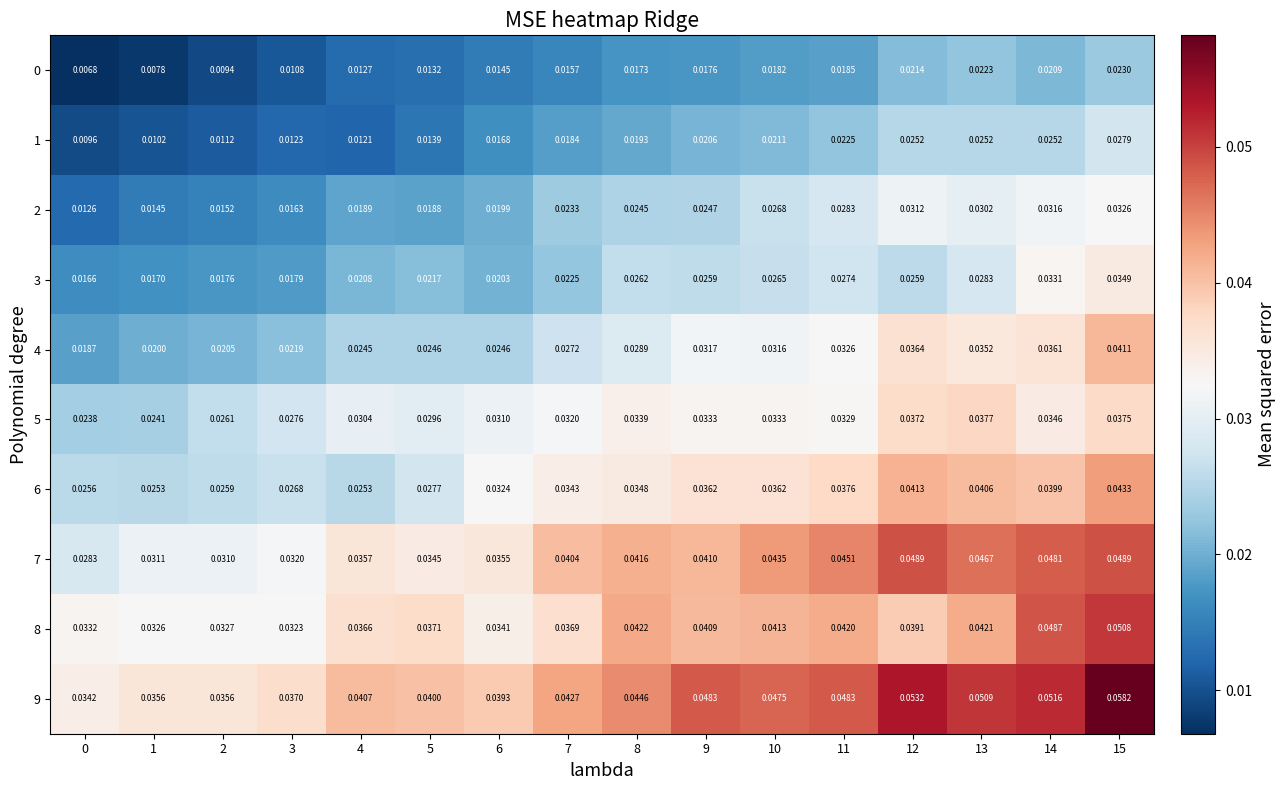

Is the value of 5 at 2 greater than the value of 2 at 4?

Yes